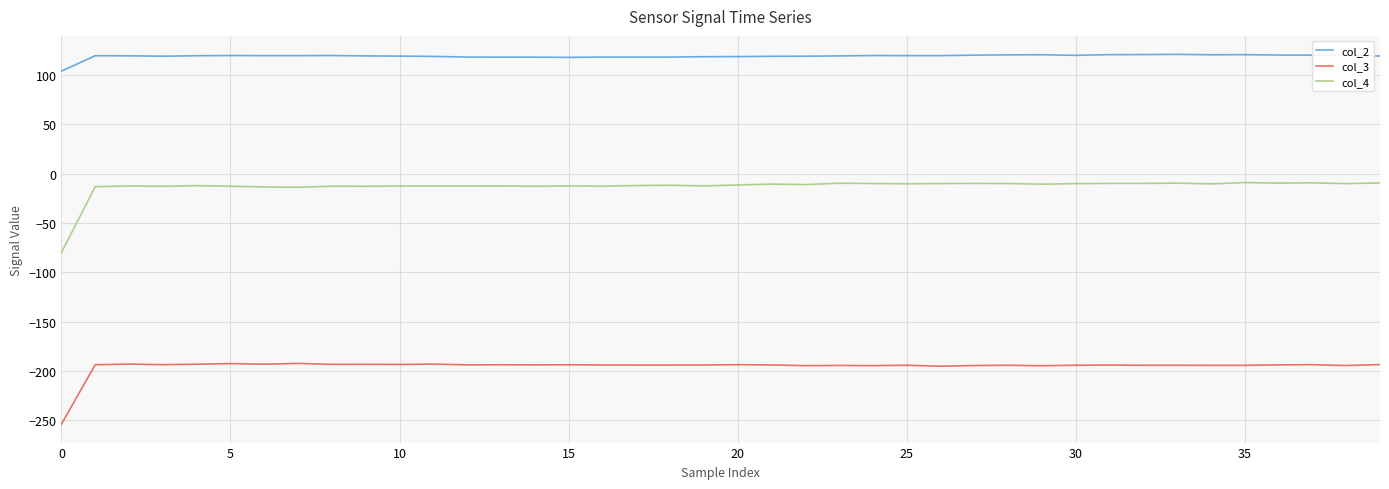

True or false: col_3 and col_2 intersect in this chart.

False